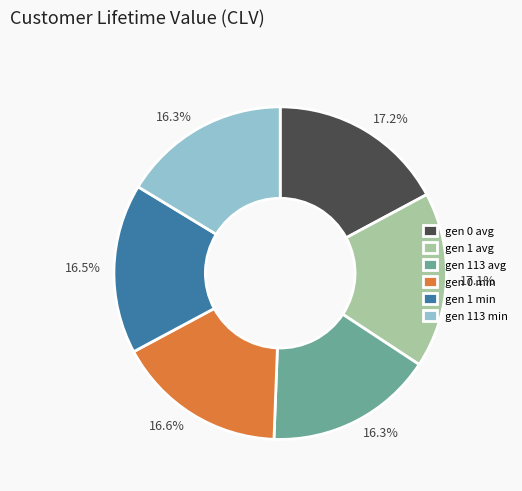

What percentage is the gen 113 min slice, to the nearest percent?

16%